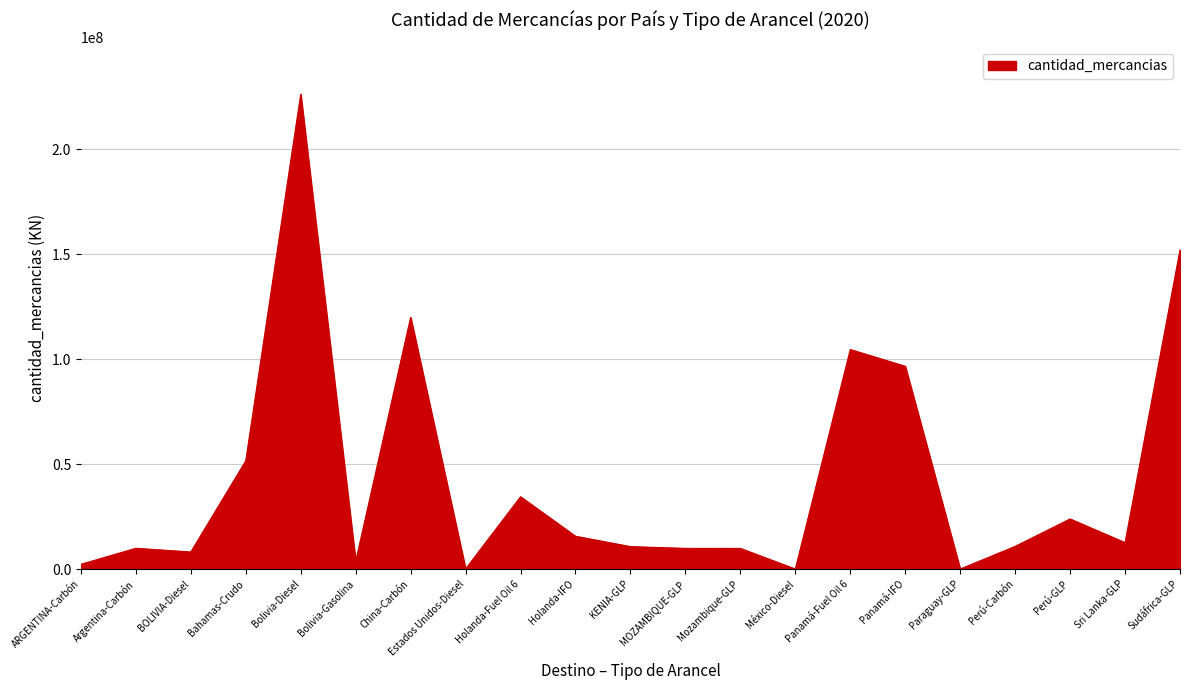

What value does the data have at Argentina-Carbón?

9903150